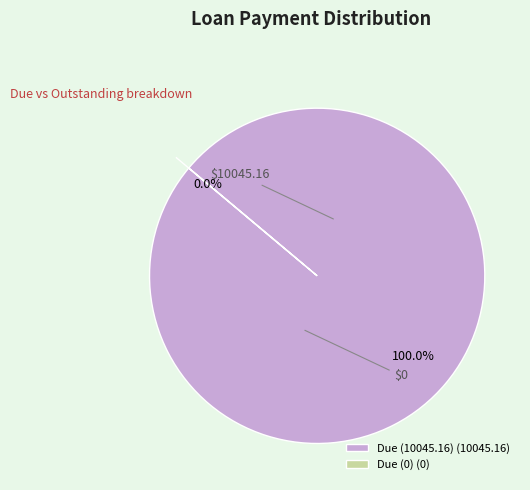

To the nearest percent, what is the difference between the largest and smallest slice percentages?

100%